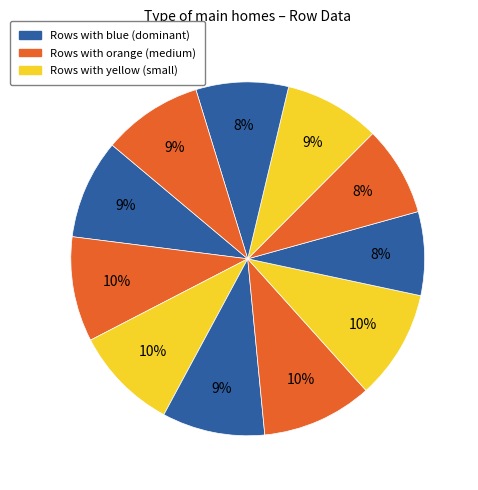

How many slices are in this pie chart?

11